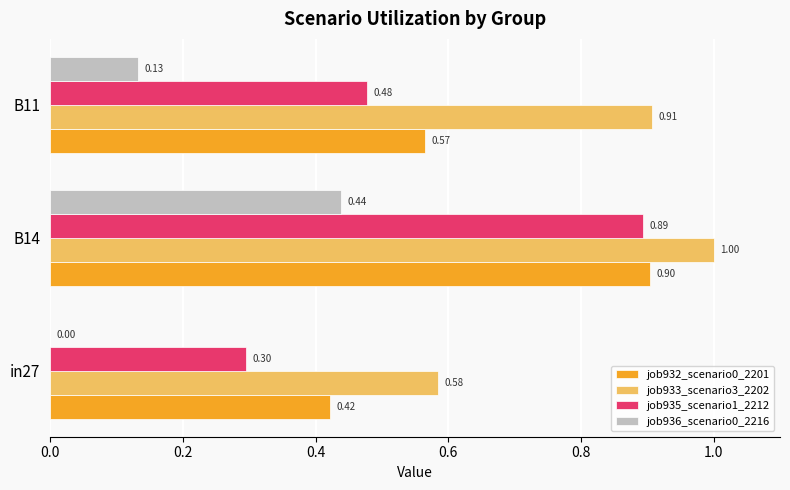

Which series has the largest total across all categories?

job933_scenario3_2202